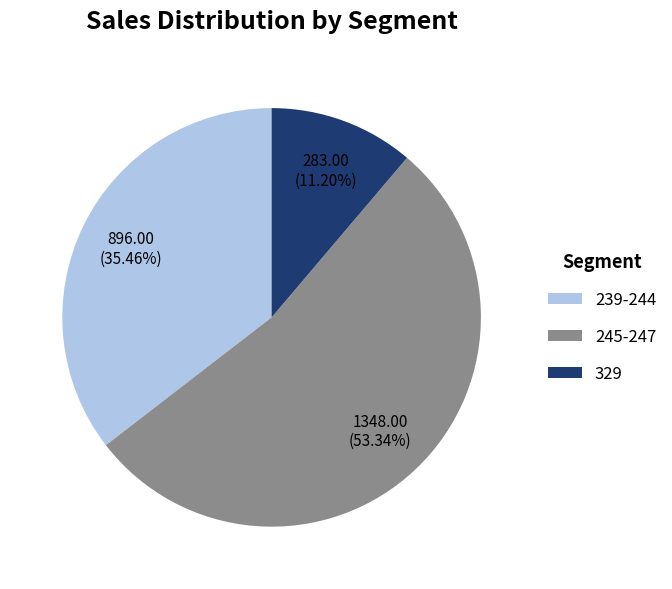

Approximately how many times larger is the value at 329 compared to 239-244?

0.3